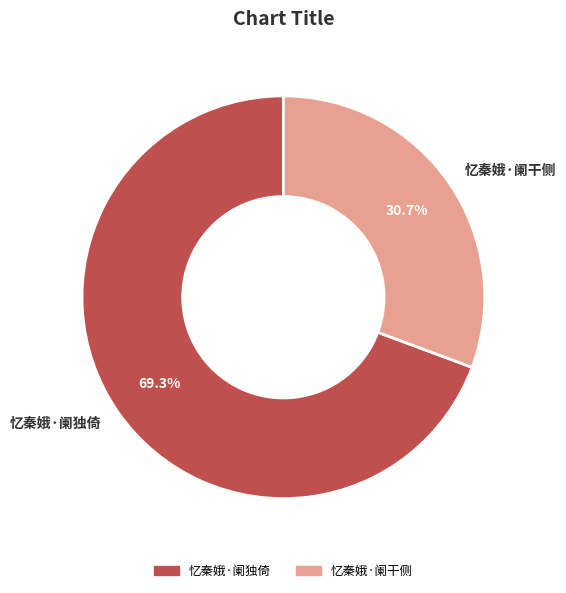

Count the number of slices in the pie.

2